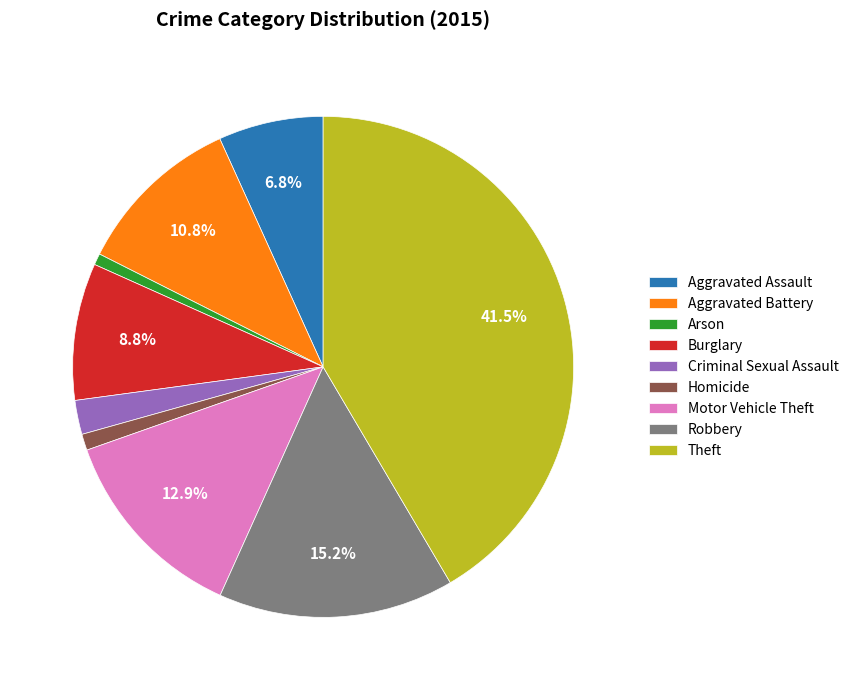

Is Burglary the majority of the pie?

No